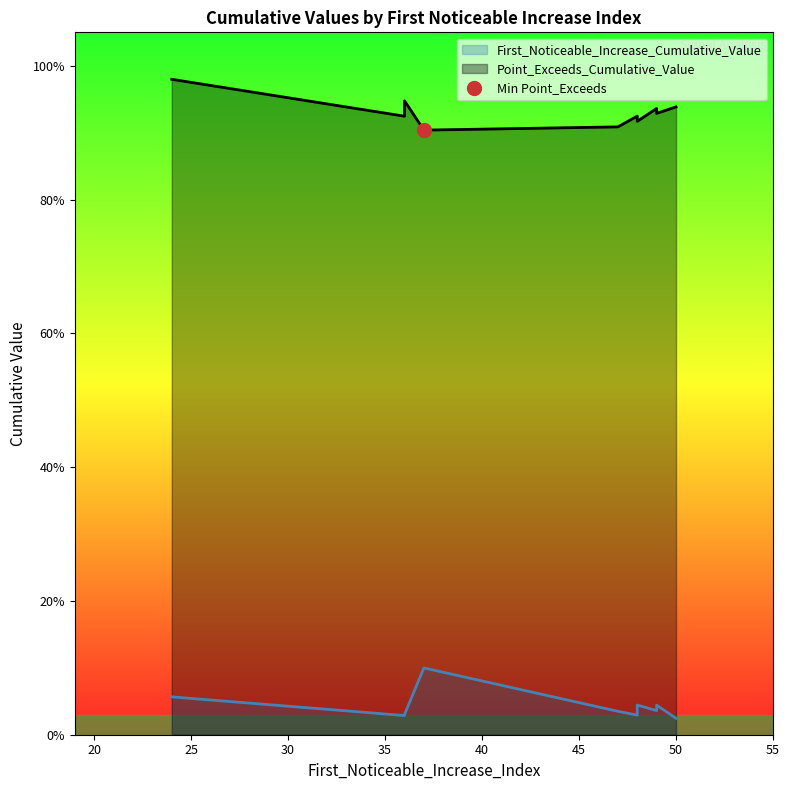

Read the Point_Exceeds_Cumulative_Value value at 24.

1.0